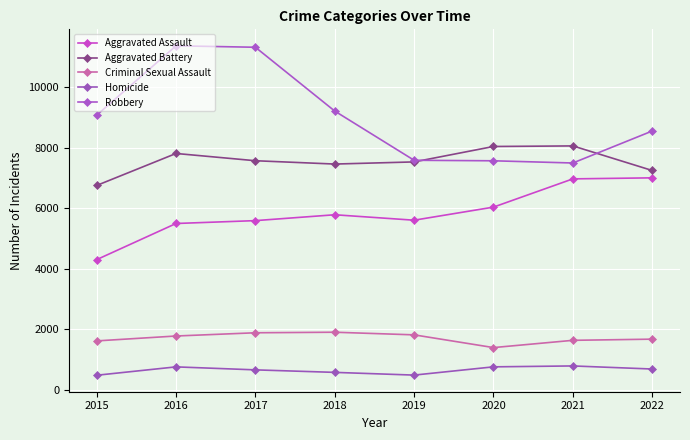

At which category is the sum across all series the highest?

2016